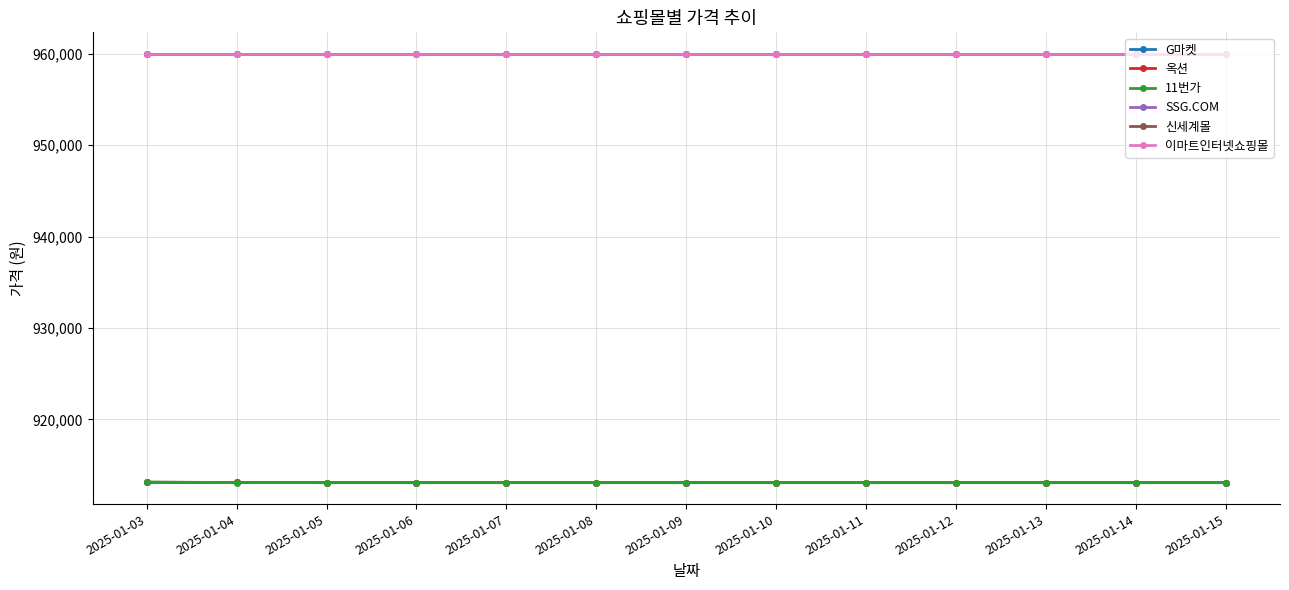

True or false: 신세계몰 and 이마트인터넷쇼핑몰 cross at least once.

False